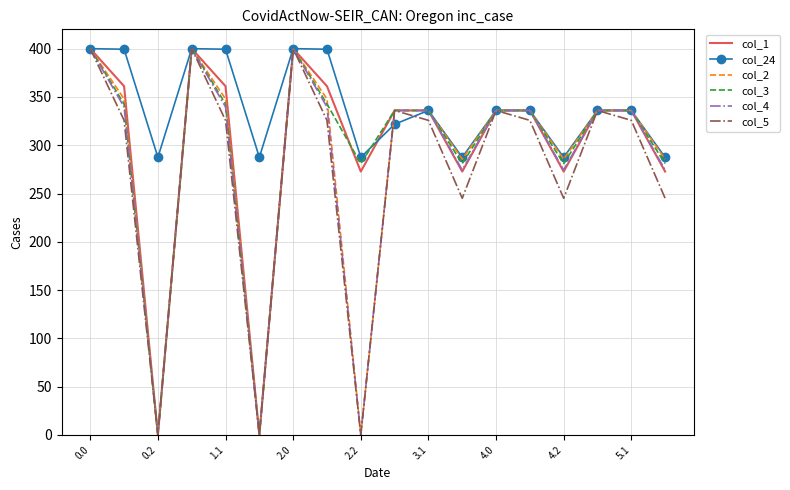

Which series has the largest total across all categories?

col_24